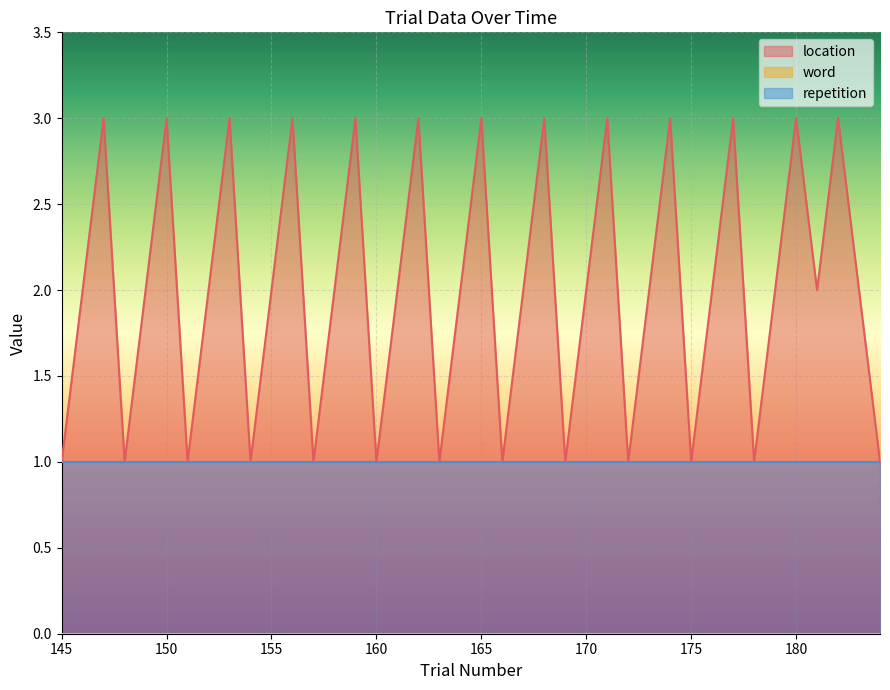

Which series has the largest total across all categories?

location